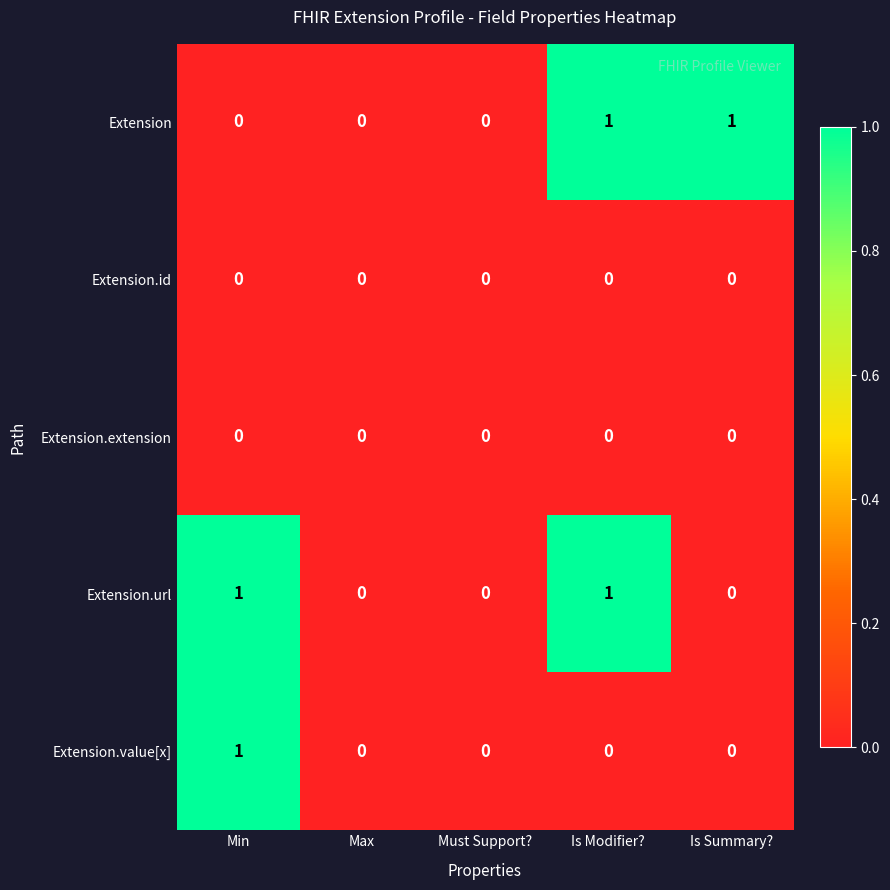

How many Extension.value[x] values are between 0 and 1?

5